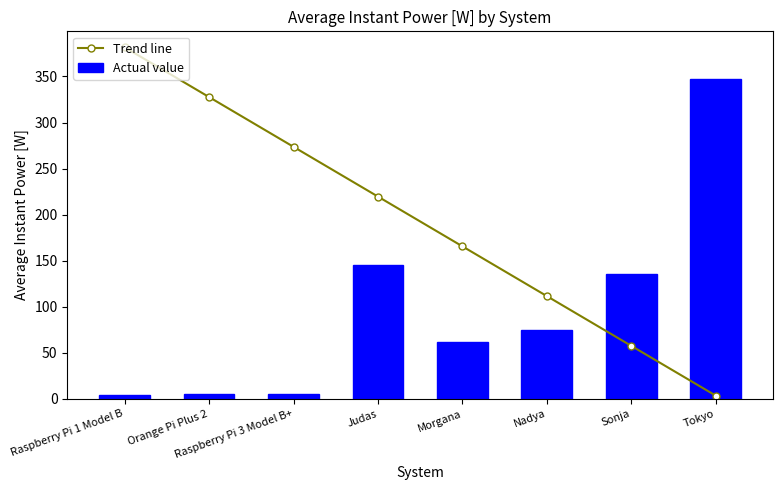

Is the value of Actual value at Tokyo greater than the value of Trend line at Sonja?

Yes